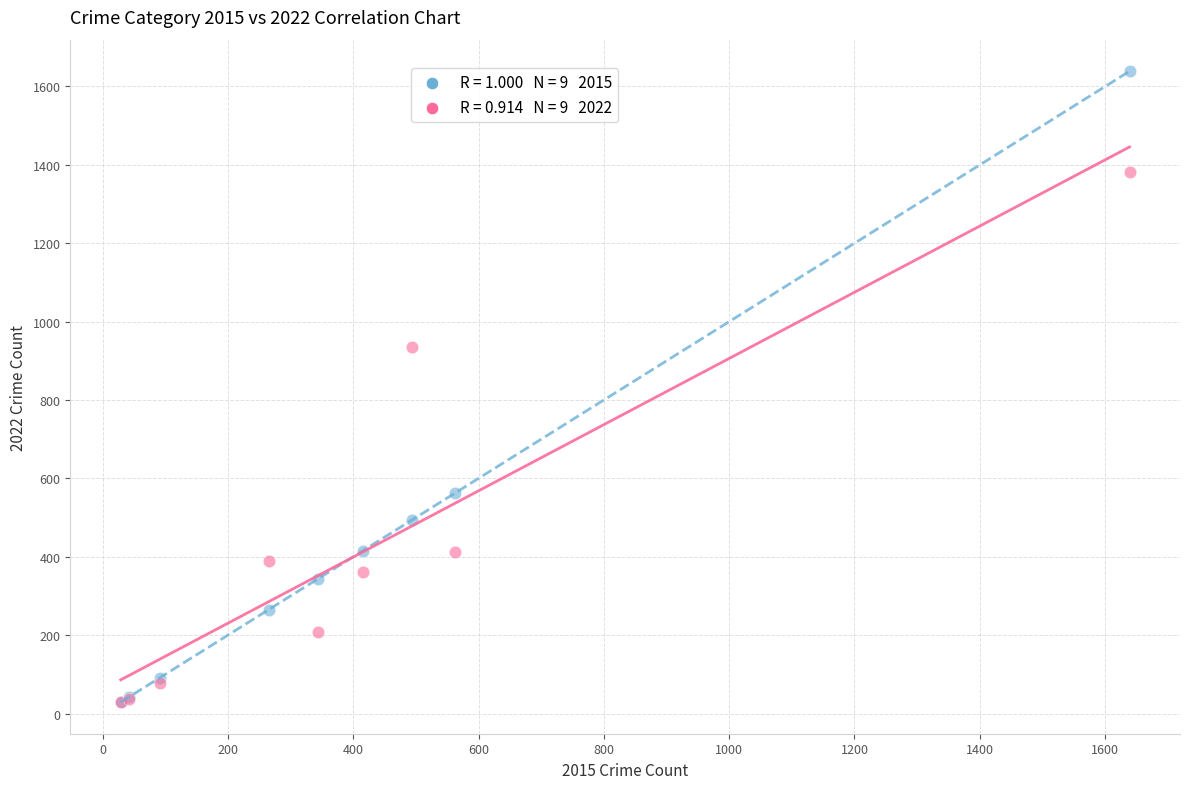

Across all series, what Y value is closest to 834?

936